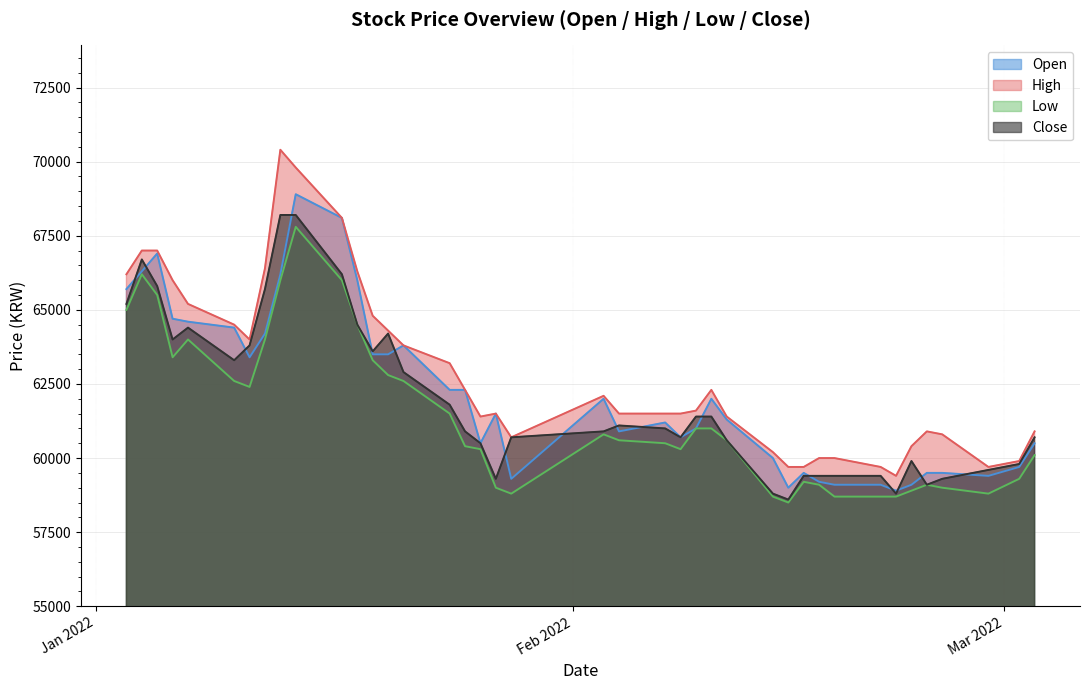

What is the total value across all series at 2022-02-15?

235800